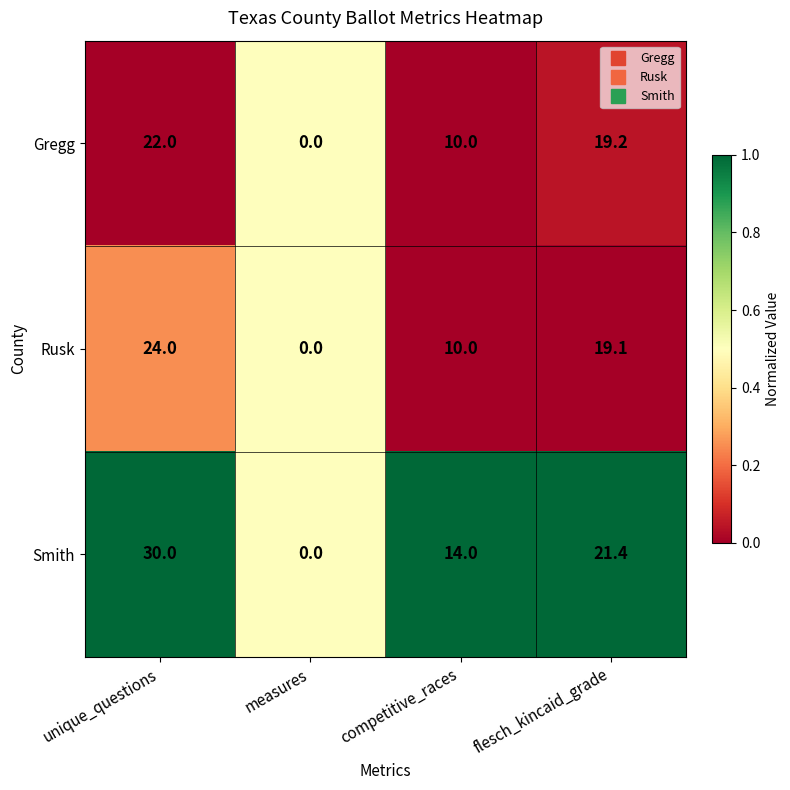

At how many categories does at least one series exceed 1?

3